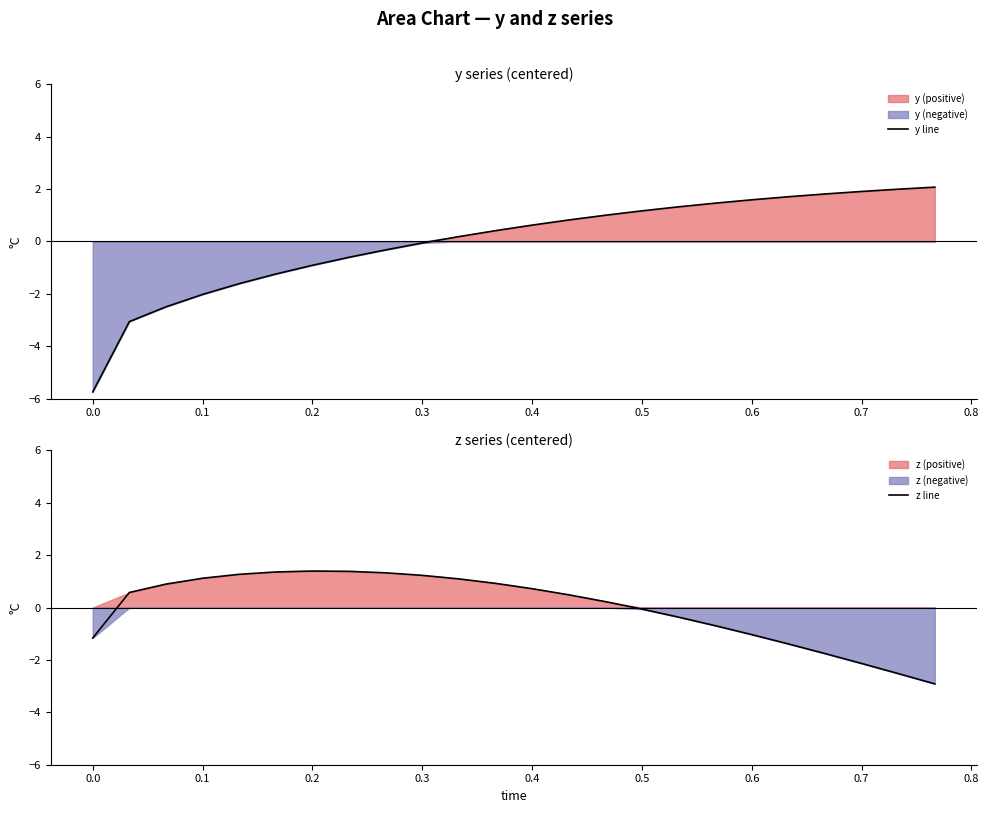

At which label does y line reach its minimum?

0.0